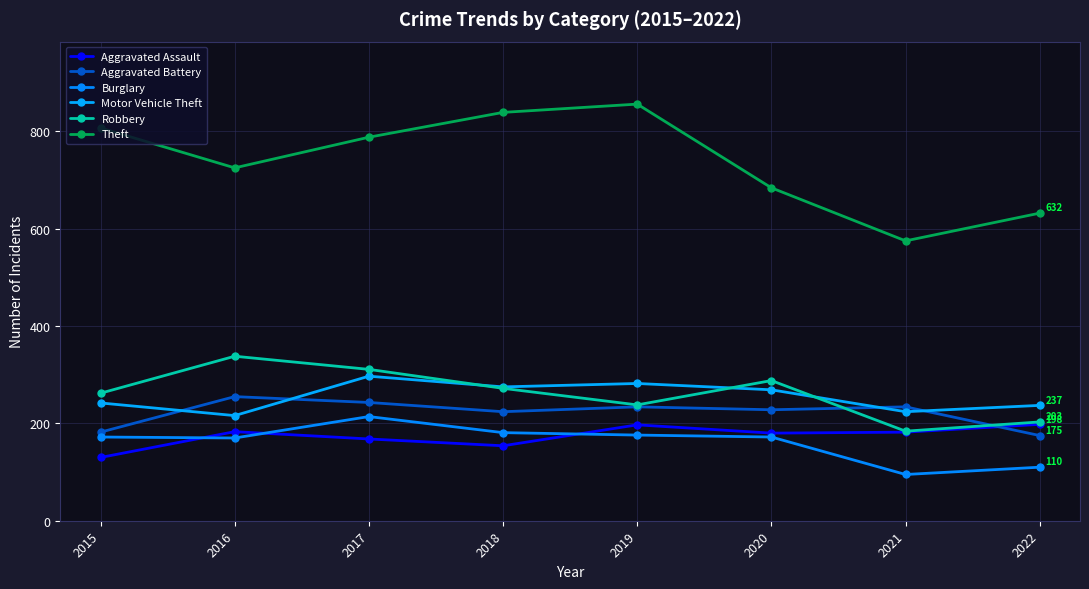

List the labels in order of Aggravated Assault value, largest first.

2022, 2019, 2016, 2021, 2020, 2017, 2018, 2015